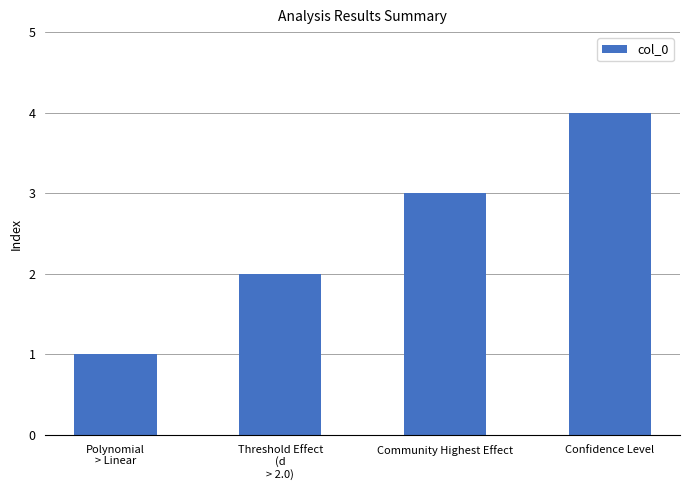

What is the maximum value shown in the chart?

4